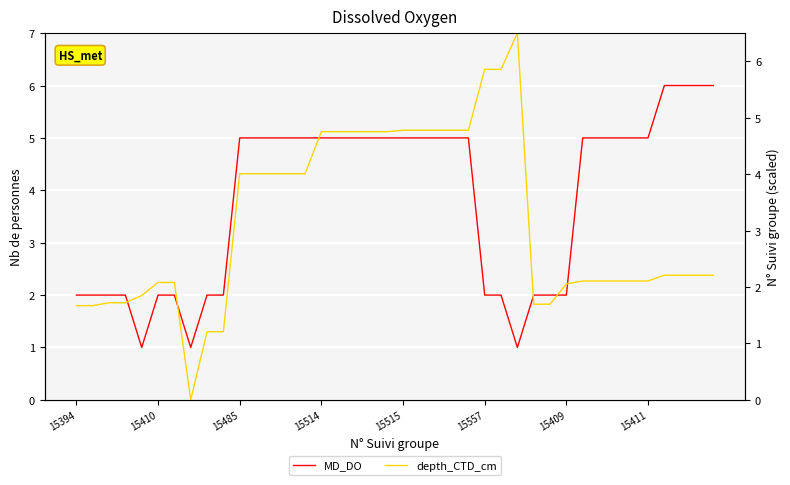

How many series are shown in this chart?

2